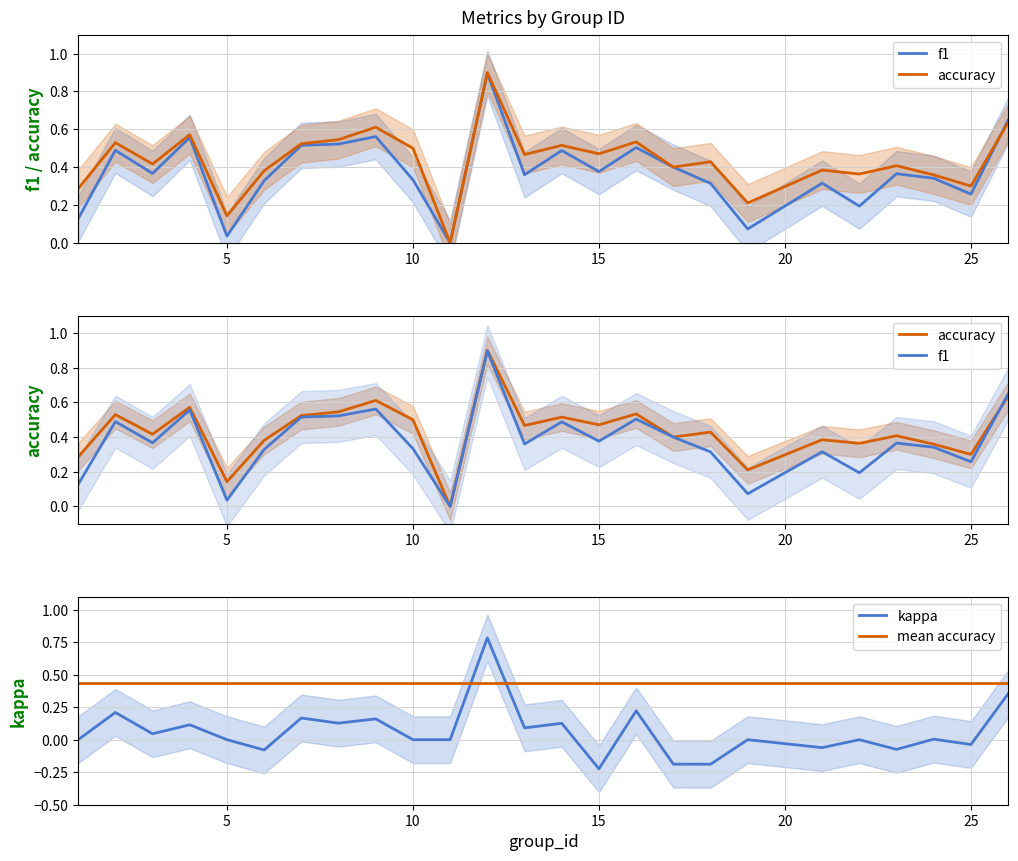

True or false: accuracy has a value of 1.0 at 9.

False